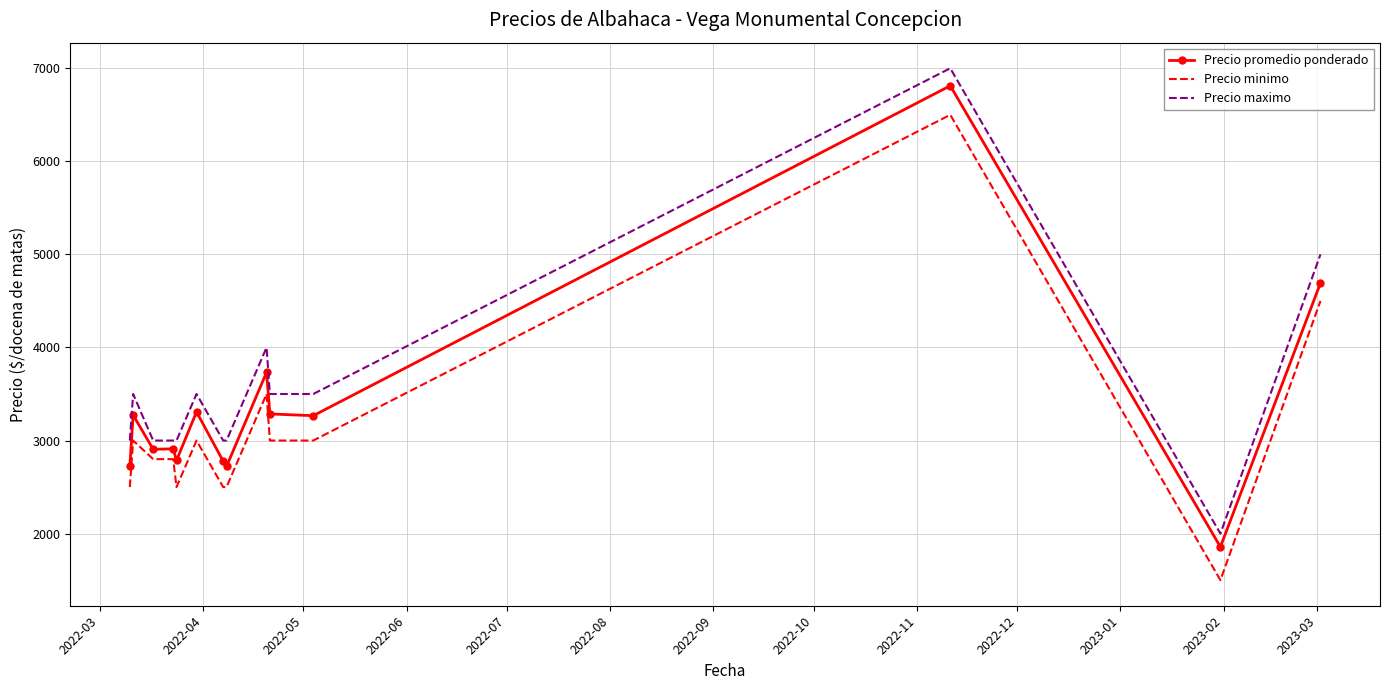

At how many categories does at least one series exceed 5351?

1